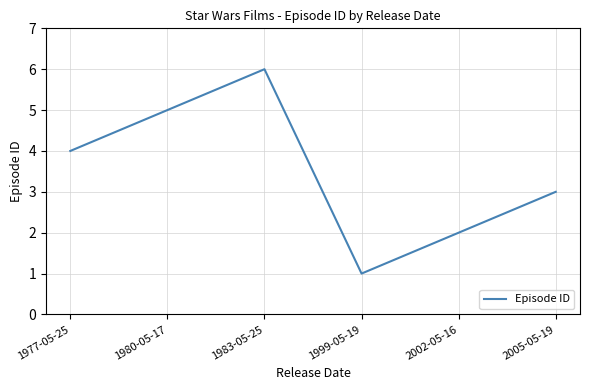

What is the difference between the maximum and minimum values?

5